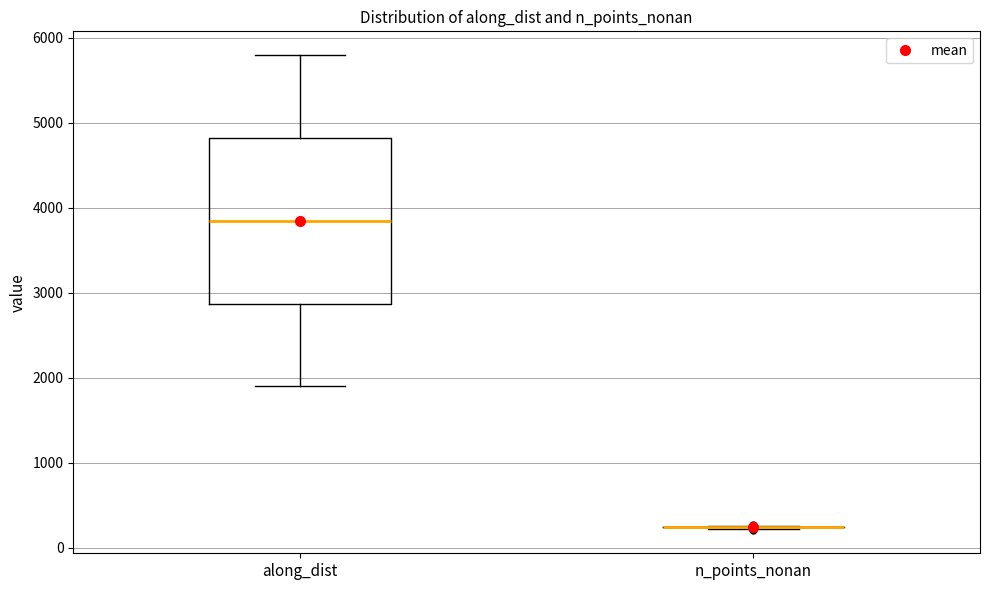

Where does the median line of the box for along_dist sit on the y-axis? The values are not printed on the chart, so give them approximately, as read against the axis.

3800